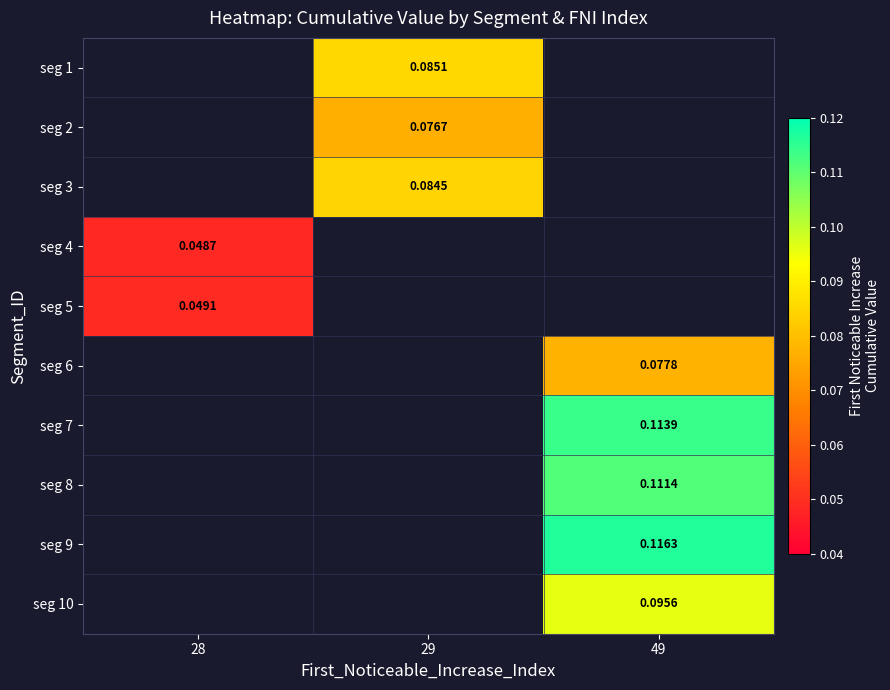

Is the value of seg 1 at 49 greater than the value of seg 8 at 29?

No